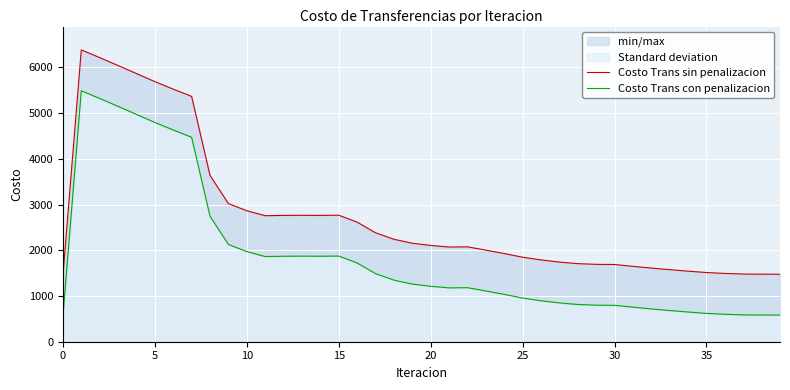

Is it true that Costo Trans con penalizacion equals 755.4 at 31?

True